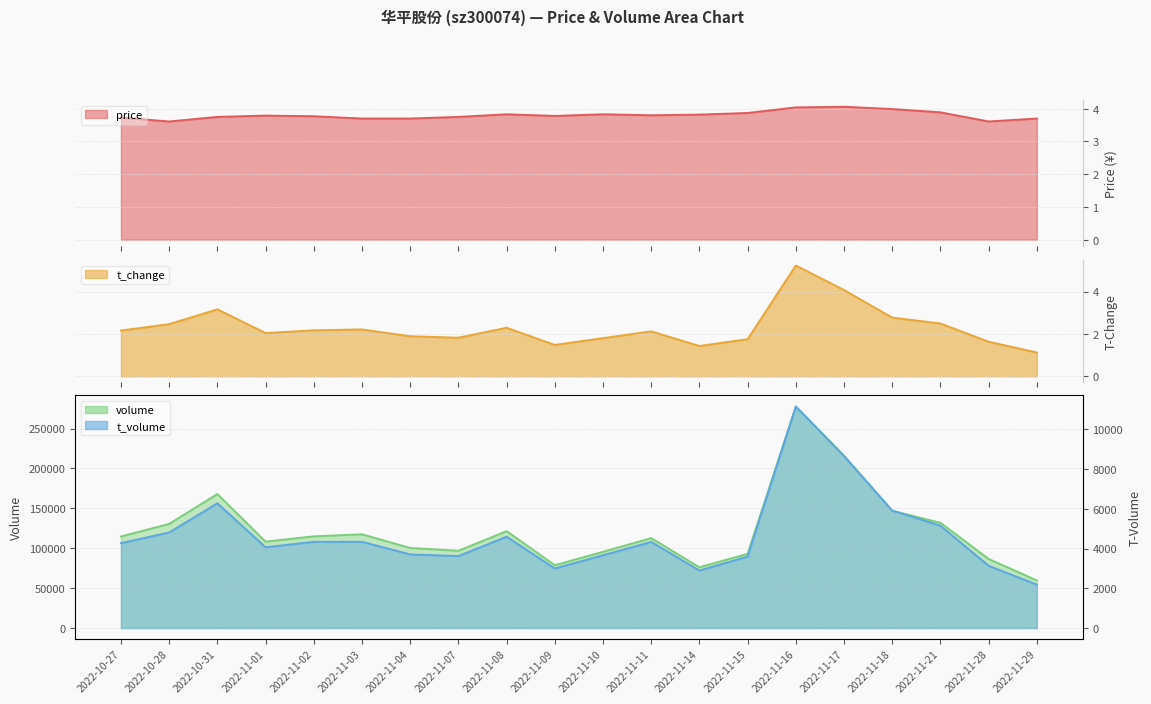

What is the approximate value of price at 2022-11-10?

3.8